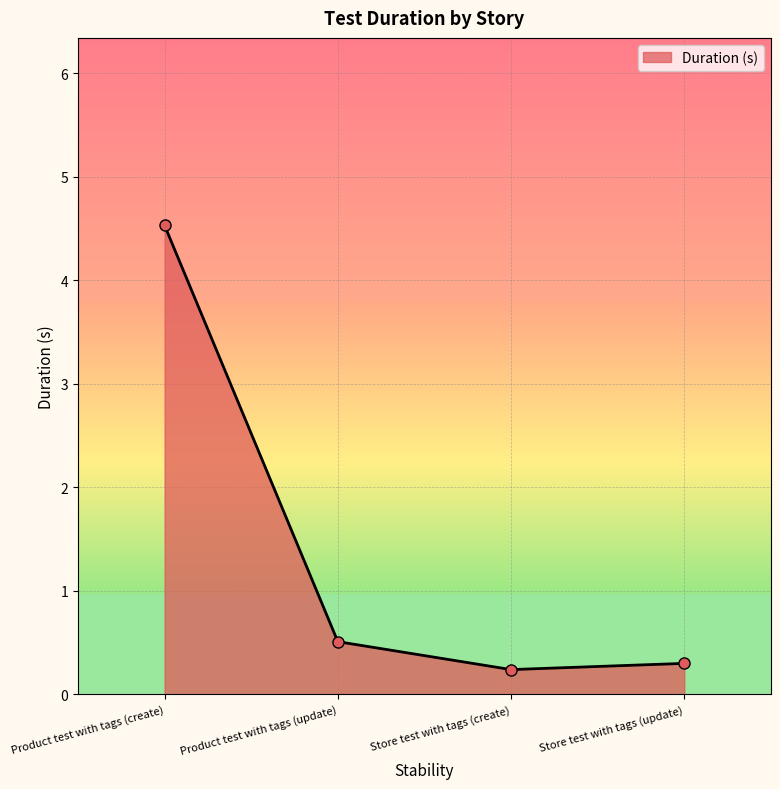

At which category does the data reach its first local valley?

Store test with tags (create)